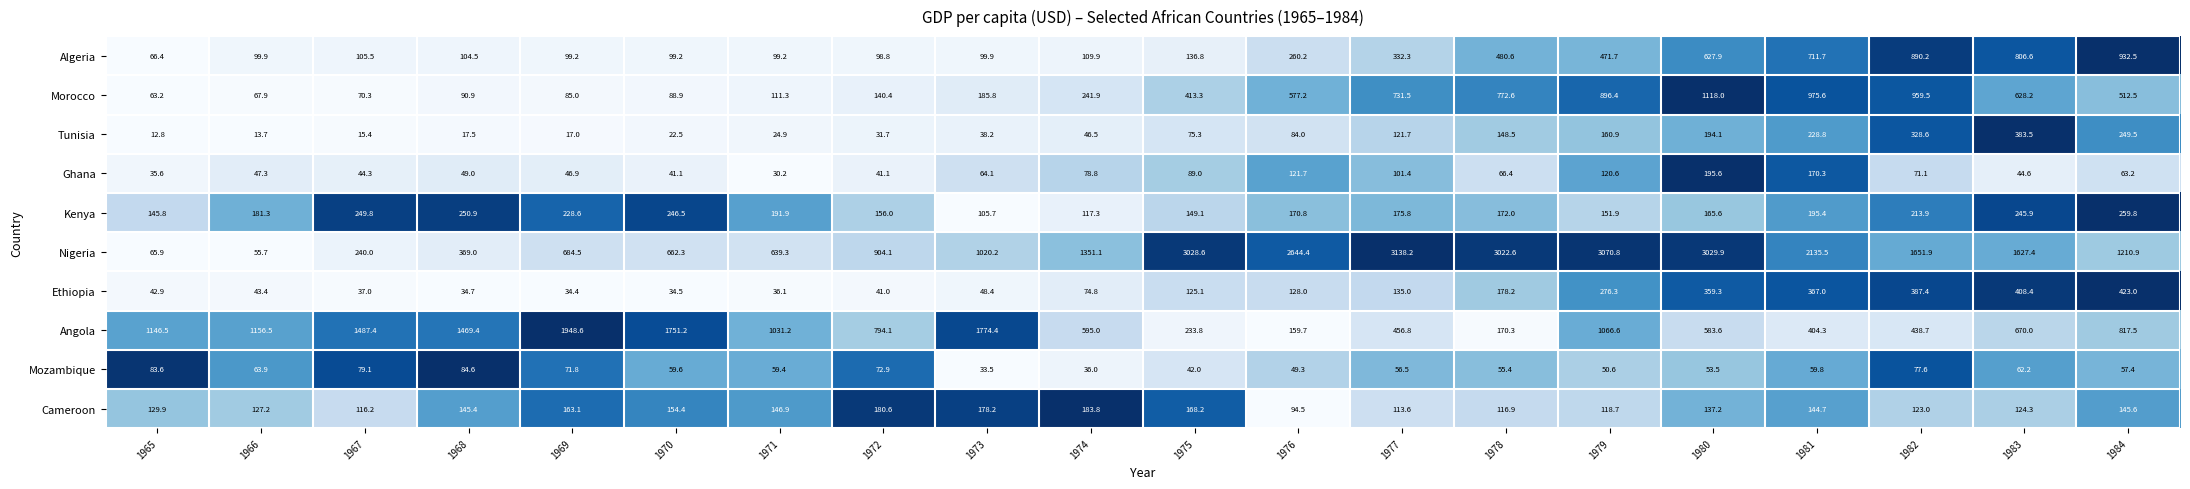

Which label corresponds to the largest value in the chart?

1977